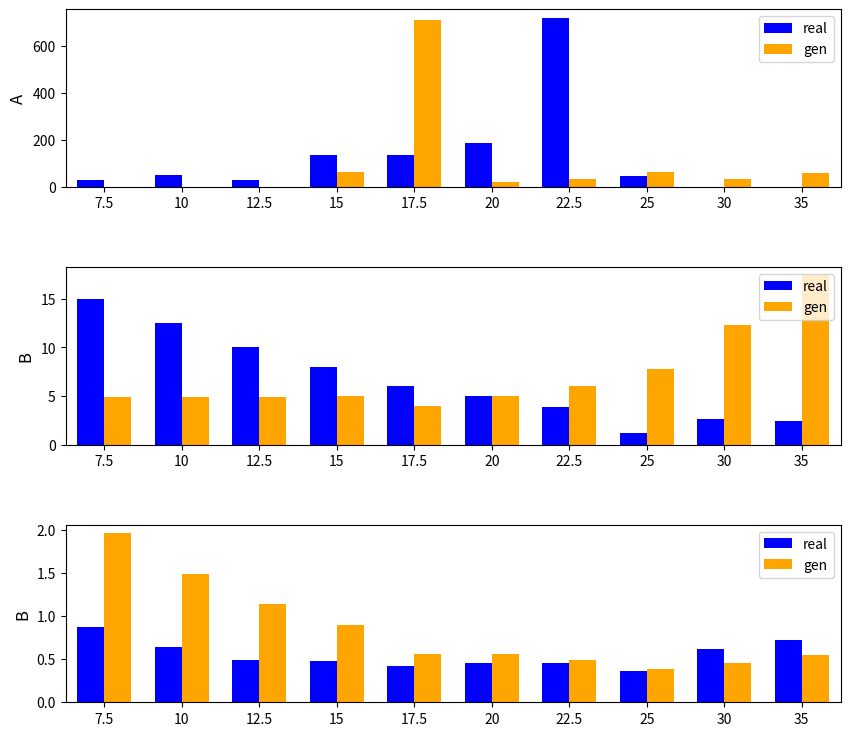

How many bars are there in each group?

2